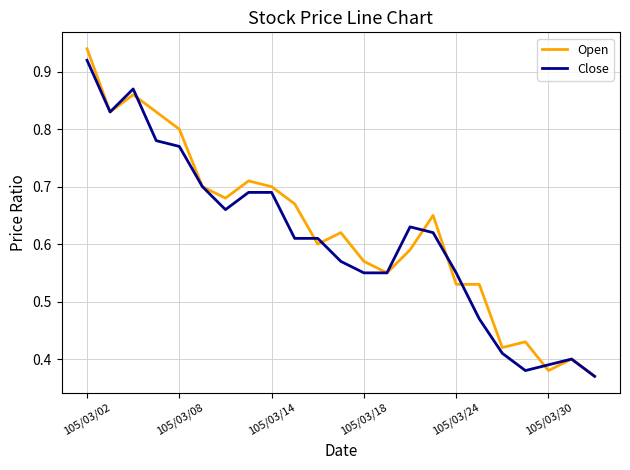

At which category is the sum across all series the highest?

105/03/02